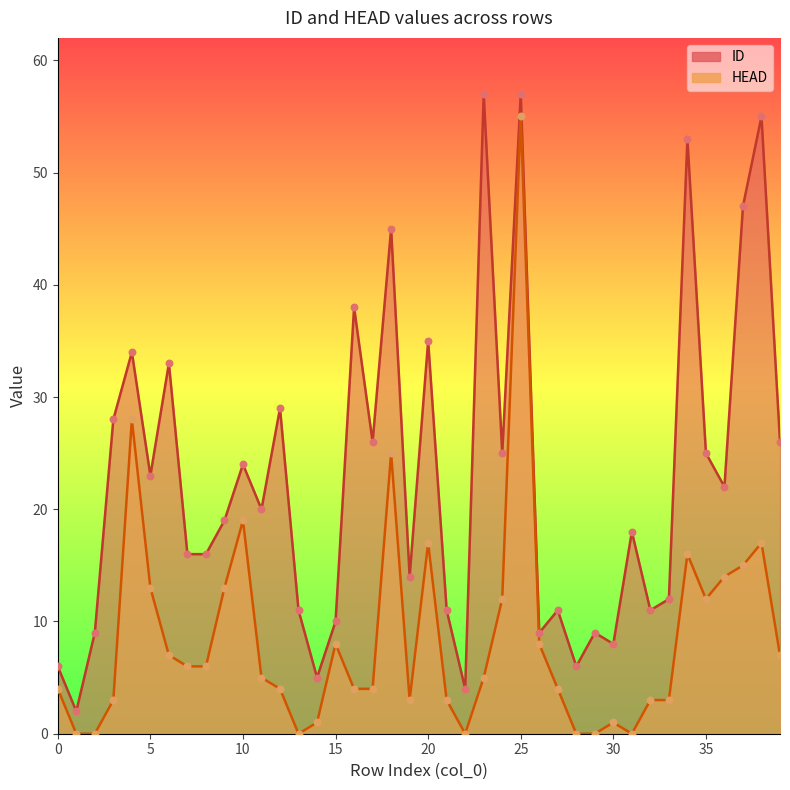

What are all the series names shown in the legend?

ID, HEAD